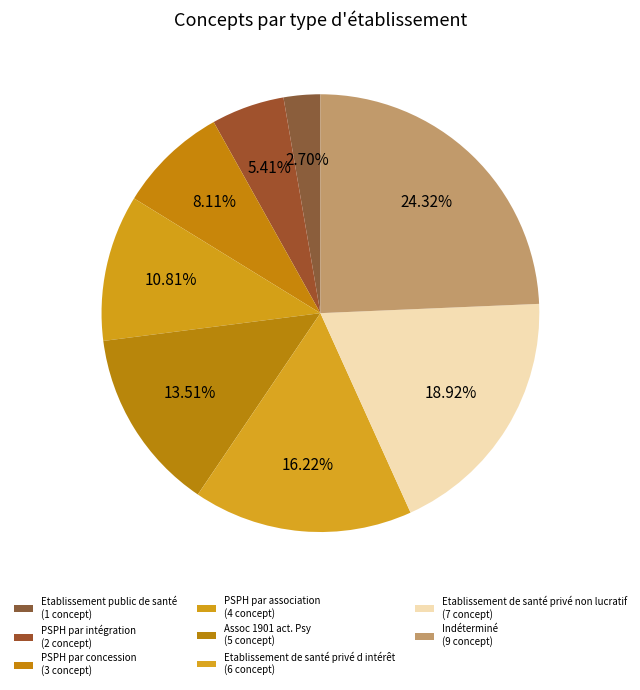

To the nearest percent, what is the difference between the largest and smallest slice percentages?

22%